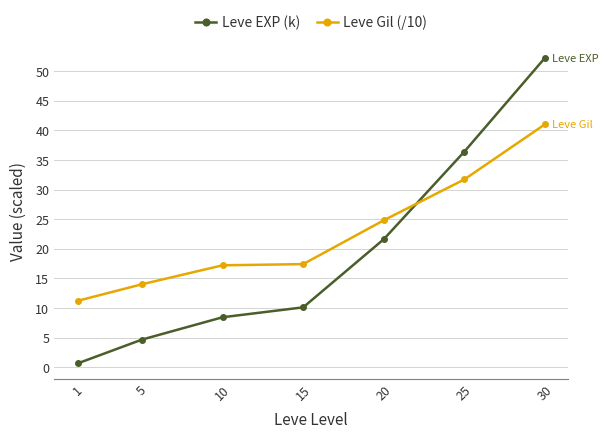

The value of Leve EXP (k) at 25 is 36.4. True or false?

True